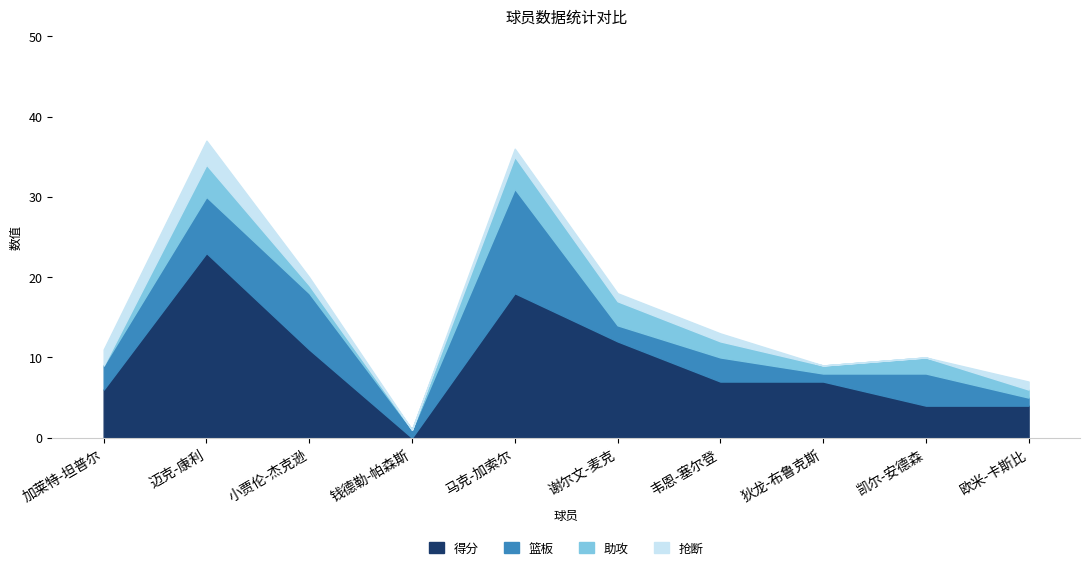

Which series has the largest total across all categories?

得分